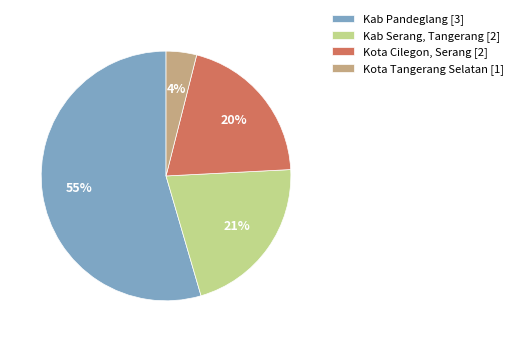

Which slice is the largest?

Kab Pandeglang [3]